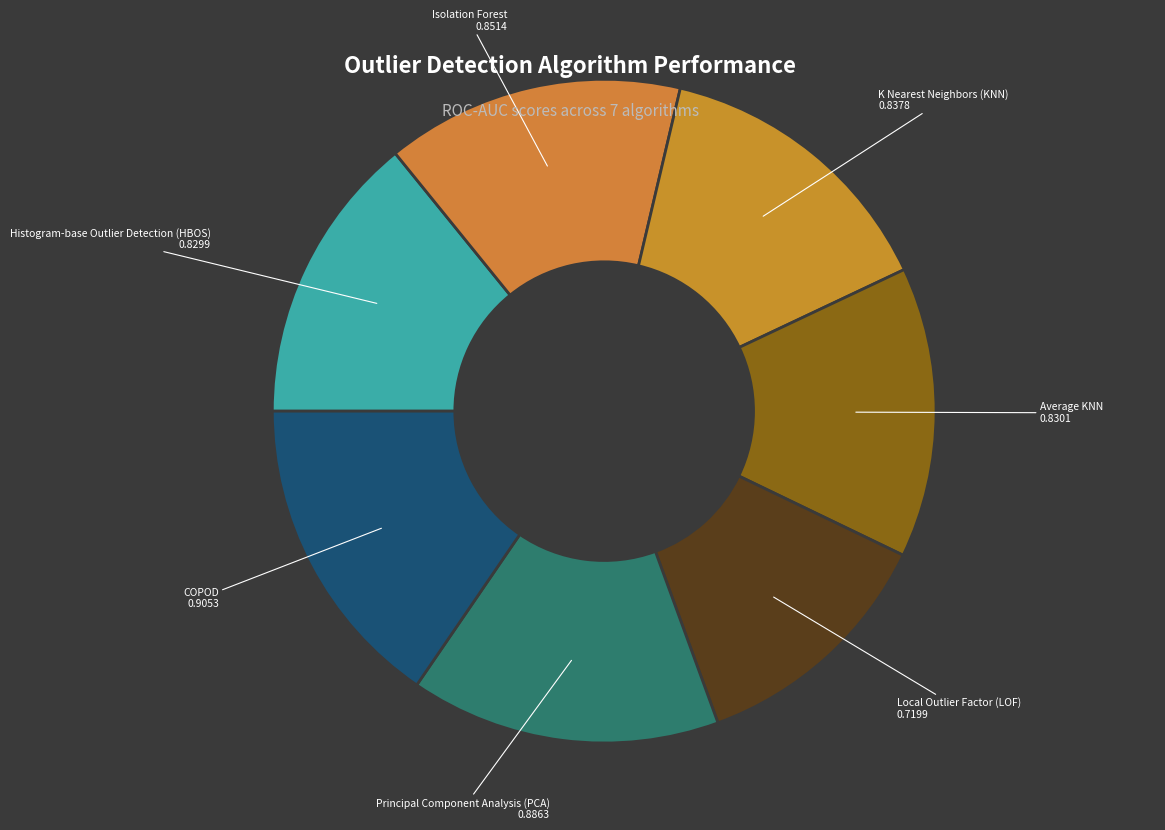

Does Local Outlier Factor (LOF) represent more than half of the total?

No